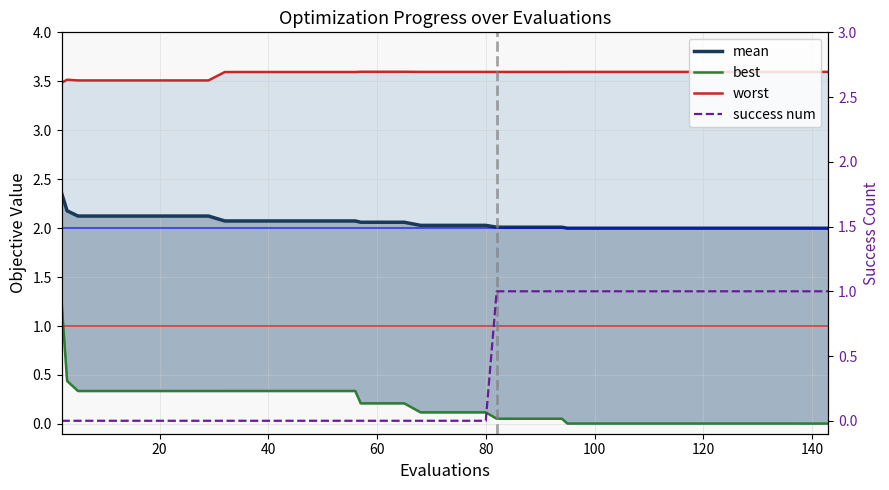

What is the difference between the maximum and second lowest values in the mean series?

0.4